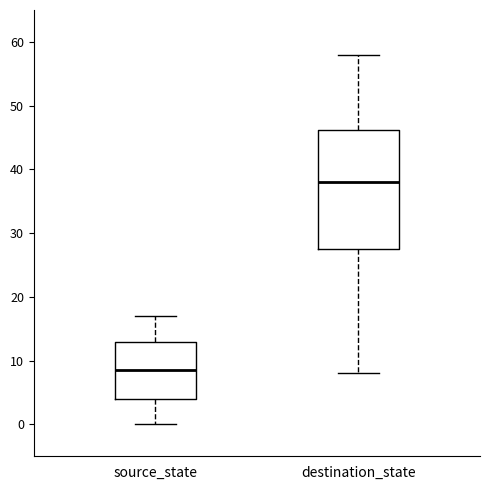

Reading left to right, read every box against the y-axis: the position of its median line, the range the box covers, and the ends of its whiskers. The values are not printed on the chart, so give them approximately, as read against the axis.

source_state: median 9, box 4 to 13, whiskers 0 to 17
destination_state: median 38, box 28 to 46, whiskers 8 to 58